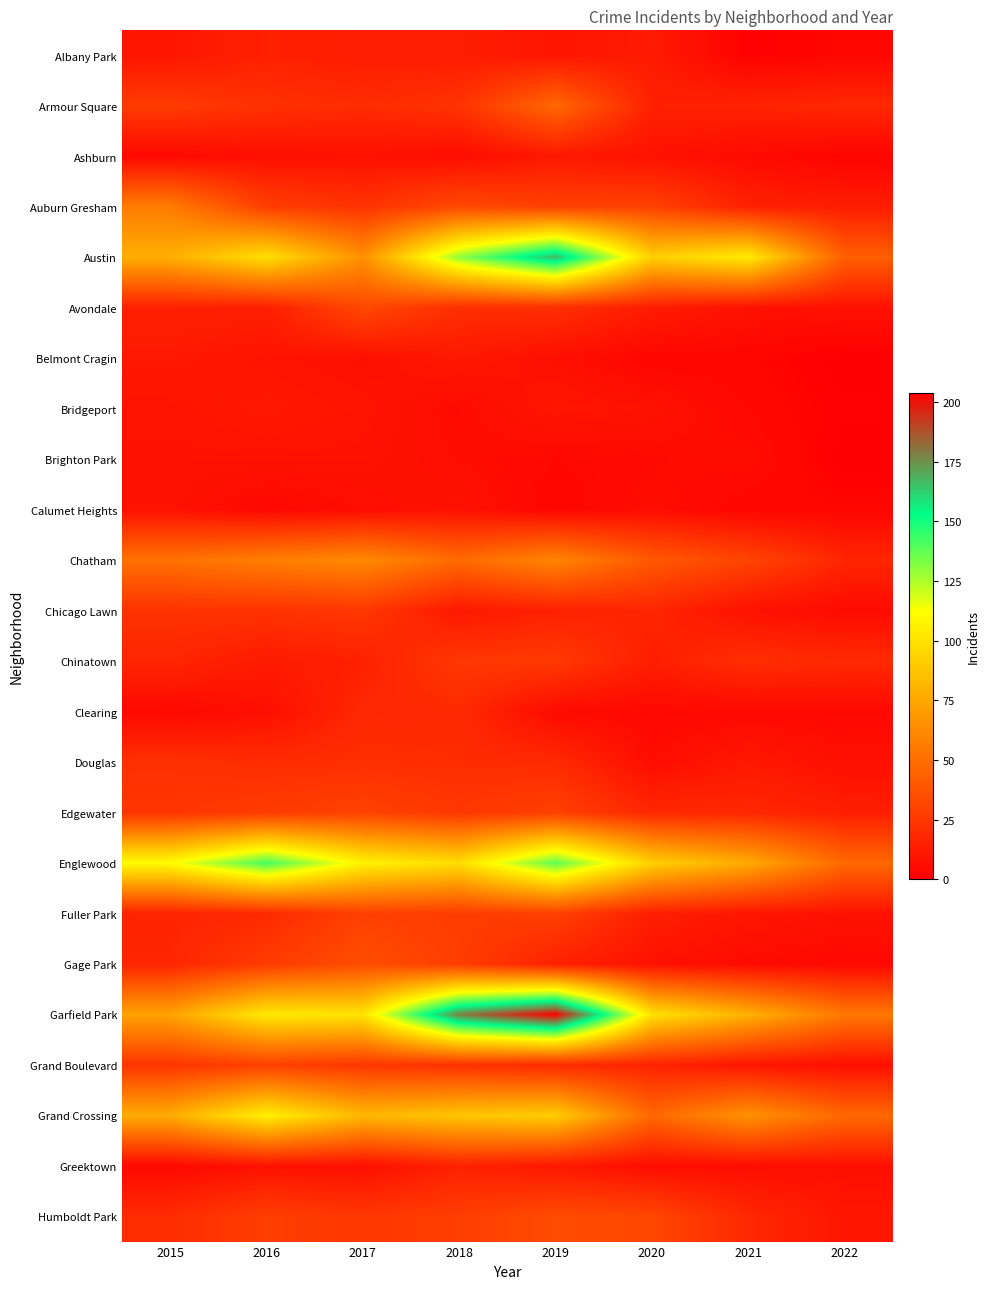

Count the number of categories in the chart.

8